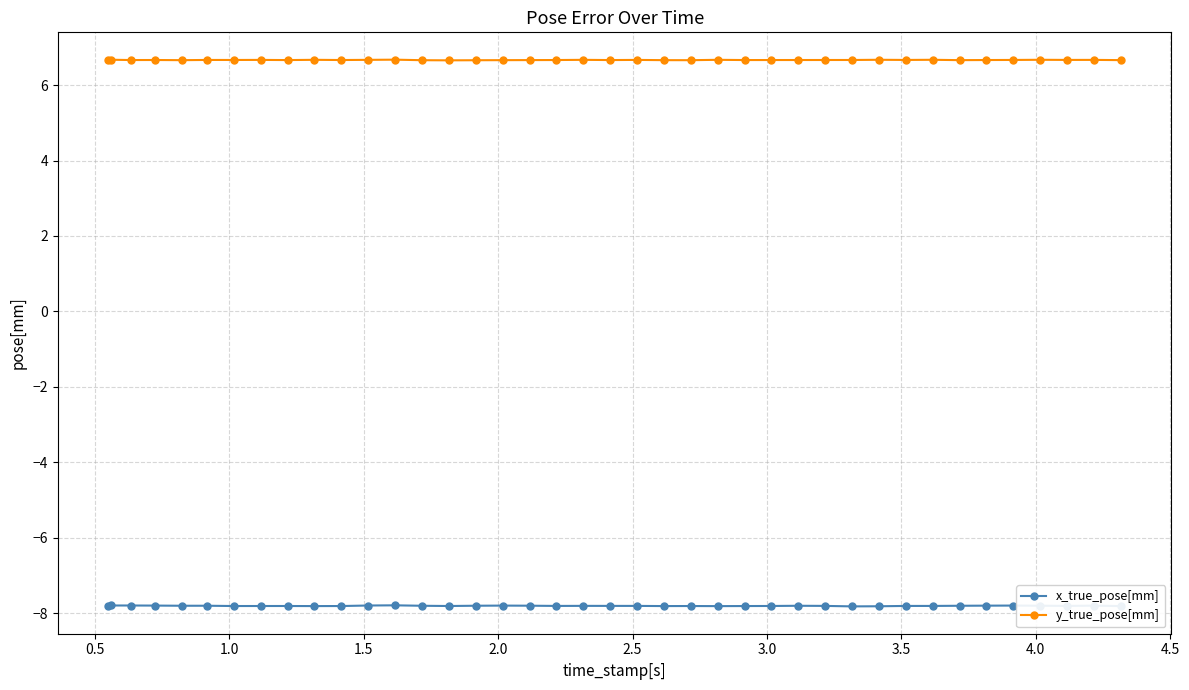

True or false: x_true_pose[mm] has more than 0 points higher than both neighbors.

True